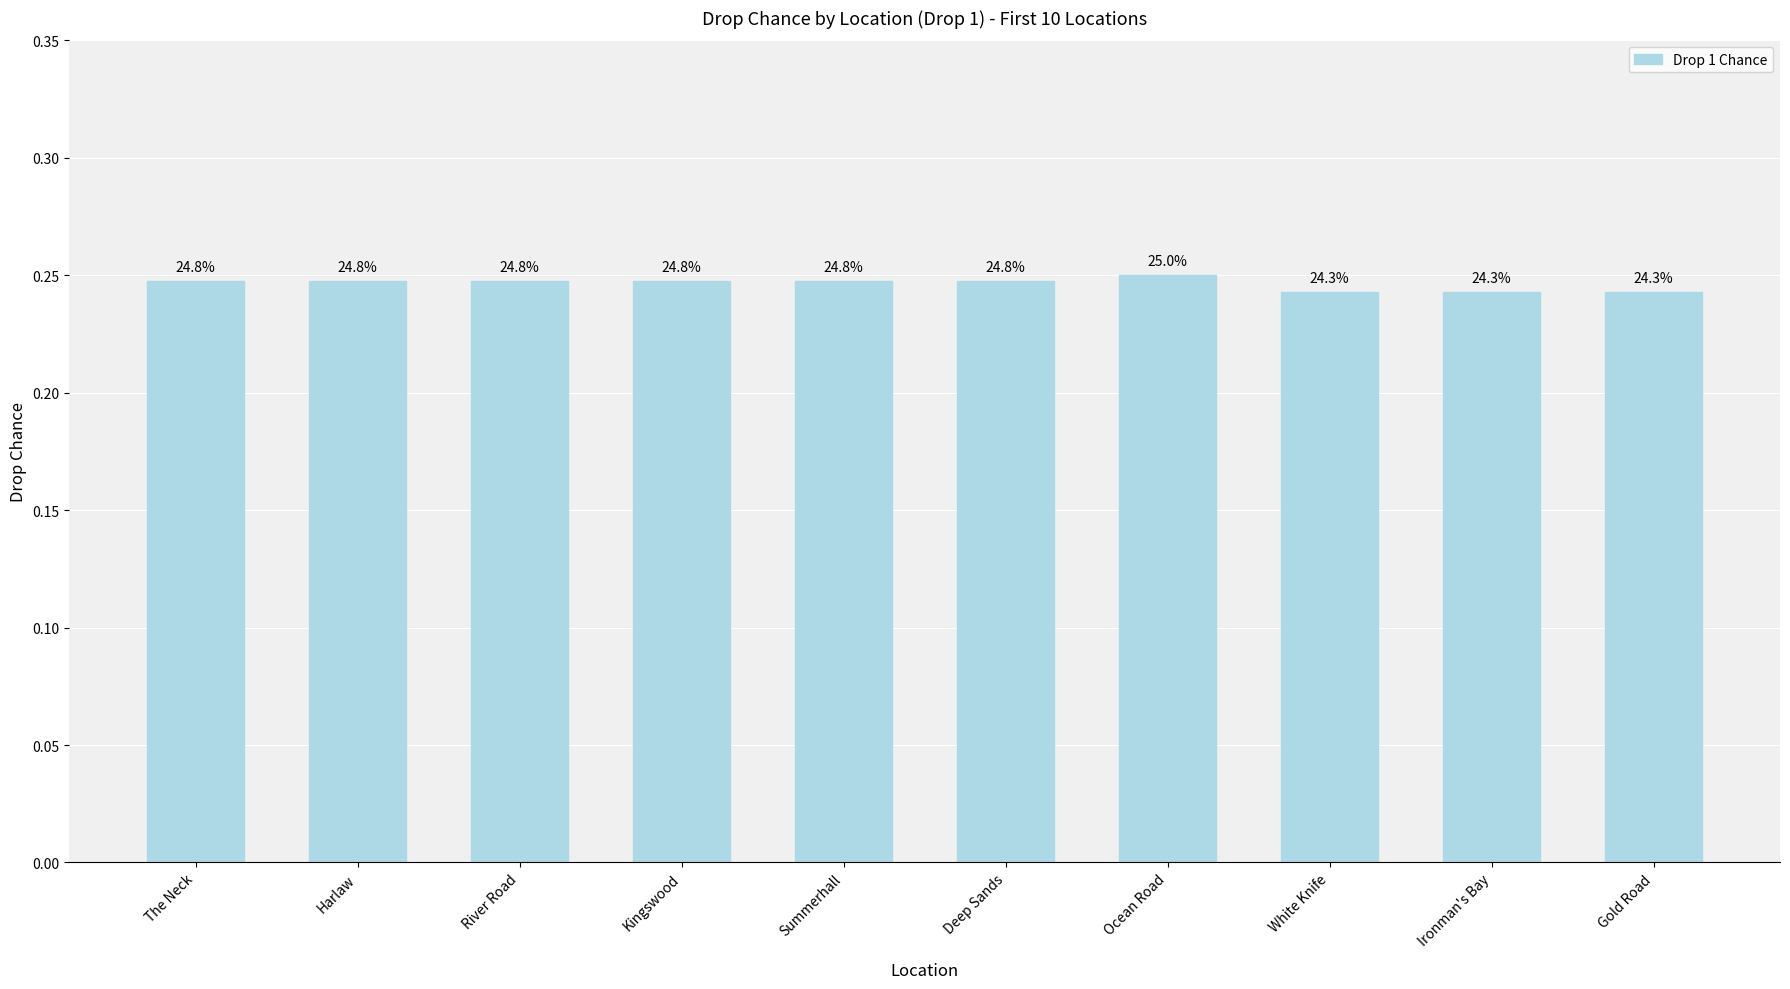

How many bars are there in total?

10